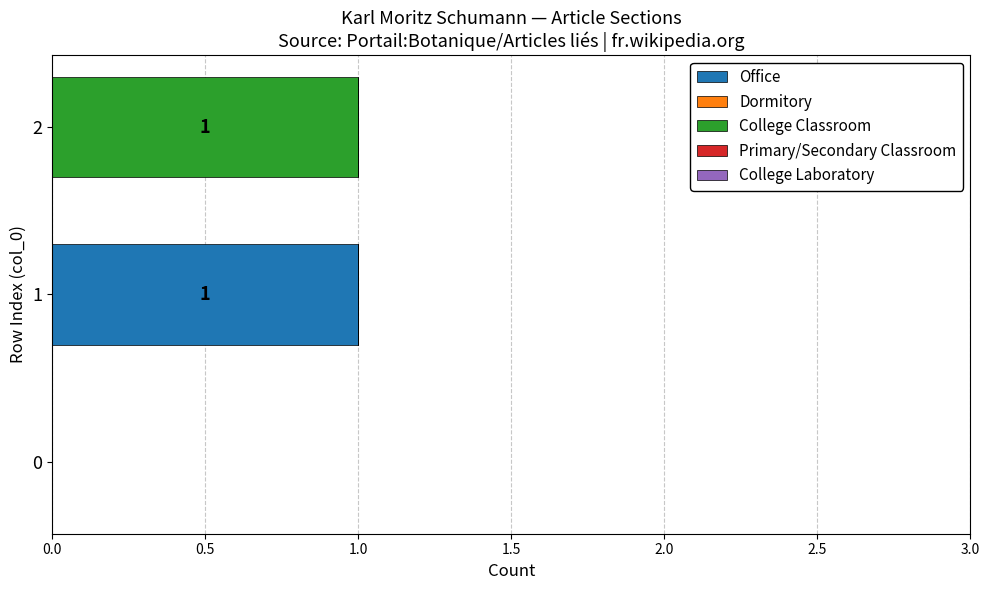

True or false: Office has a value of 1 at 1.

True